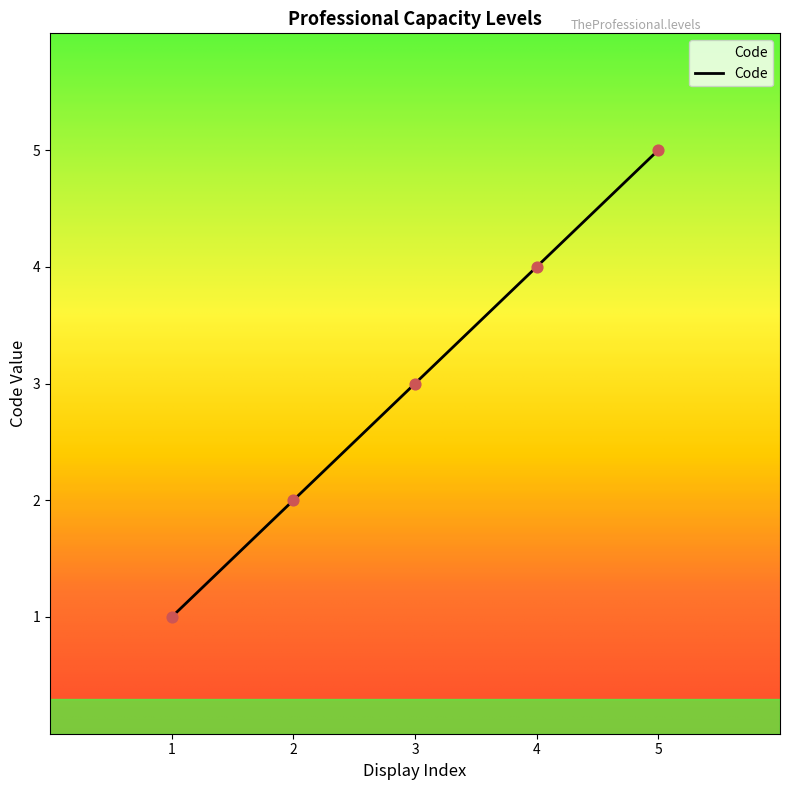

Between 3 and 4, which is larger?

4